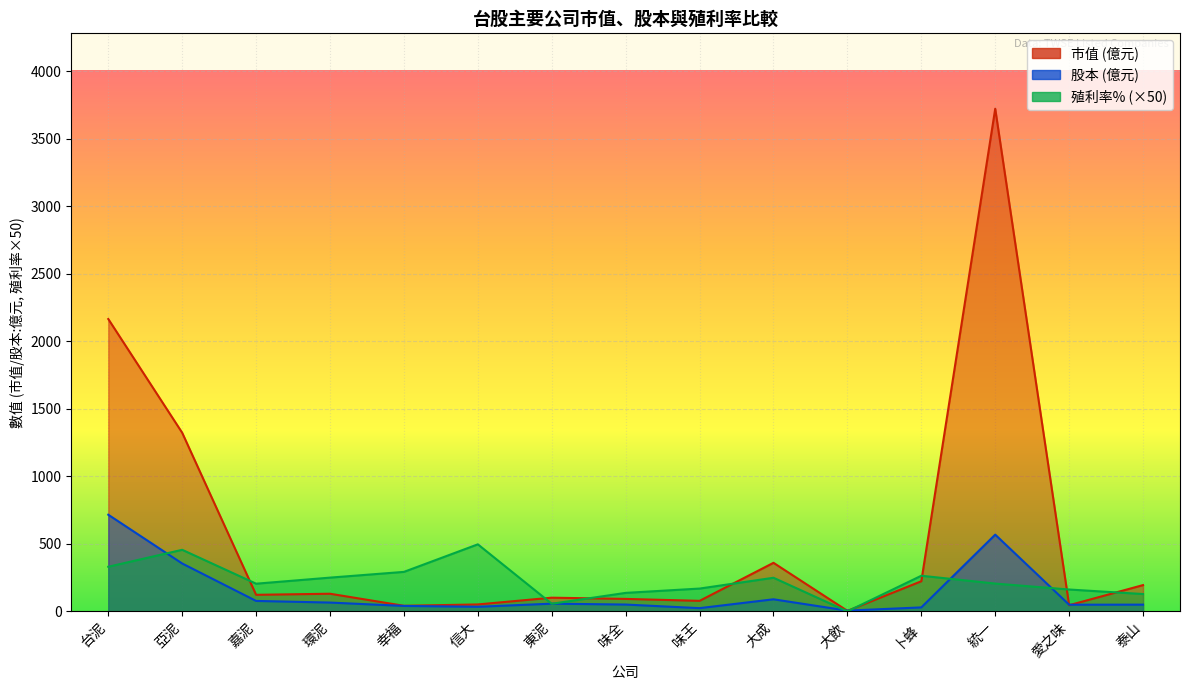

What are all the series names shown in the legend?

市值, 股本, 殖利率%